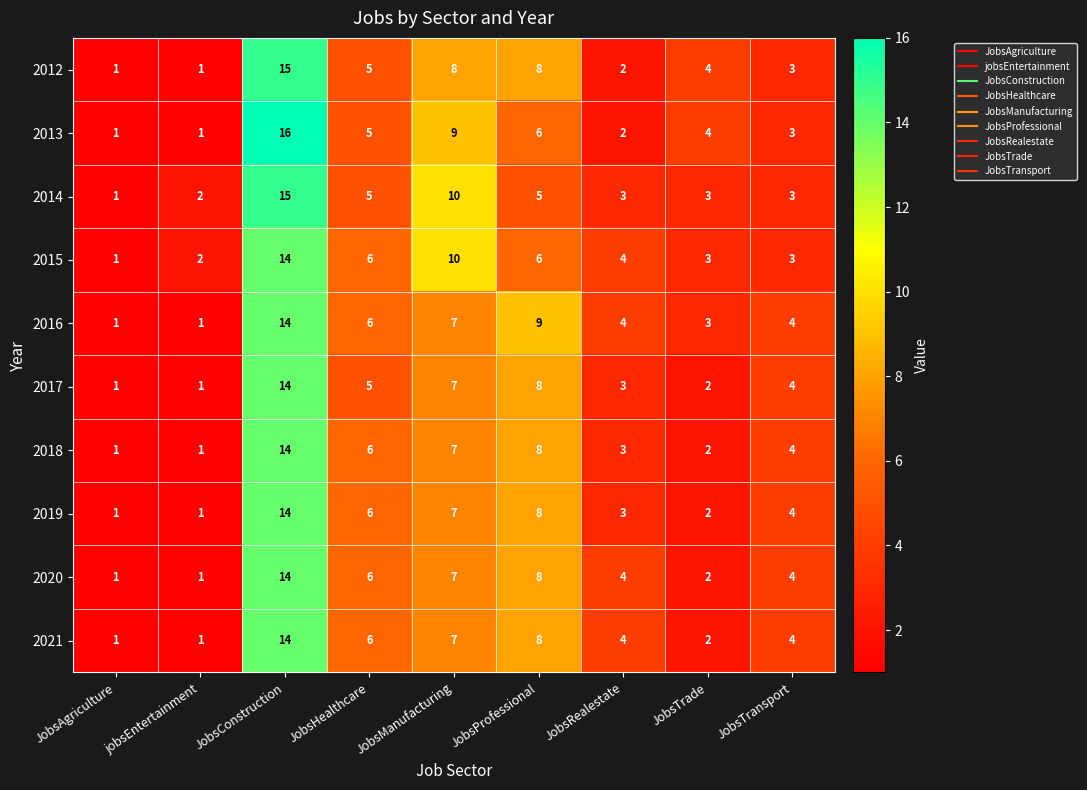

Count the number of data series in this chart.

10